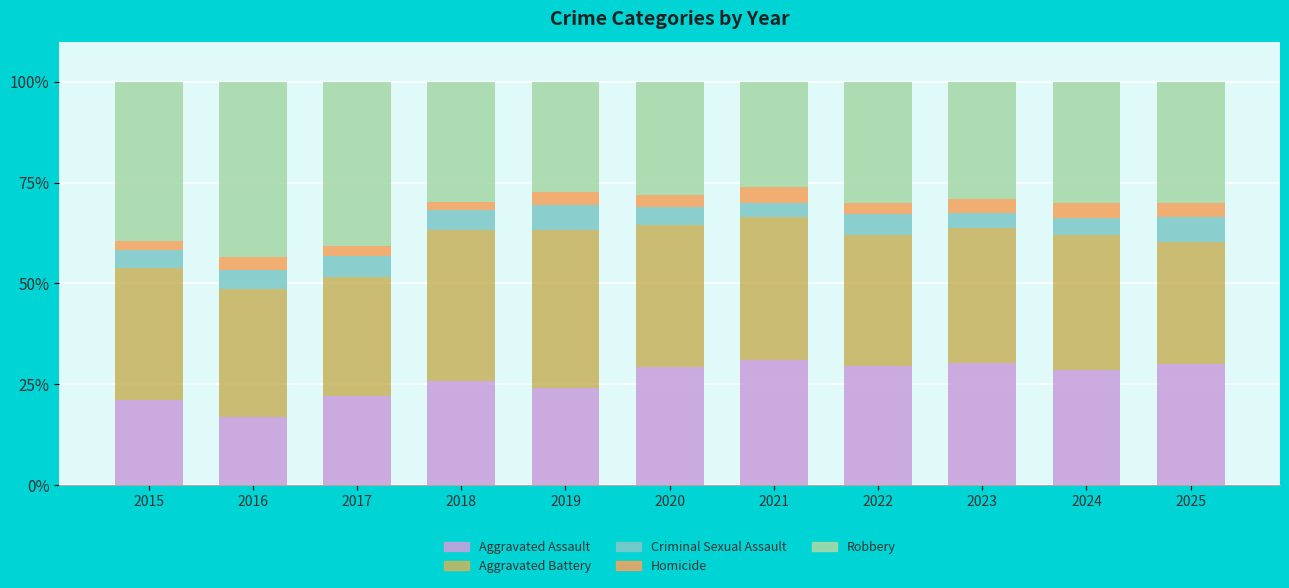

Which category has the lowest value in the Aggravated Assault series?

2016